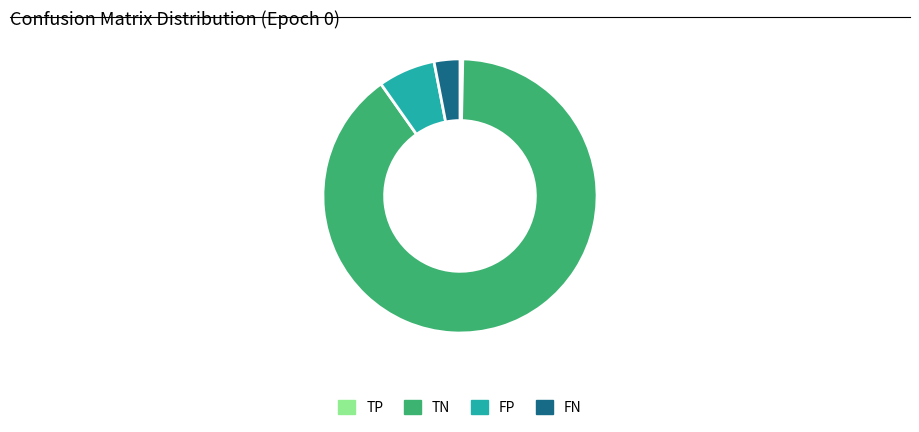

Does any single category account for the majority?

Yes